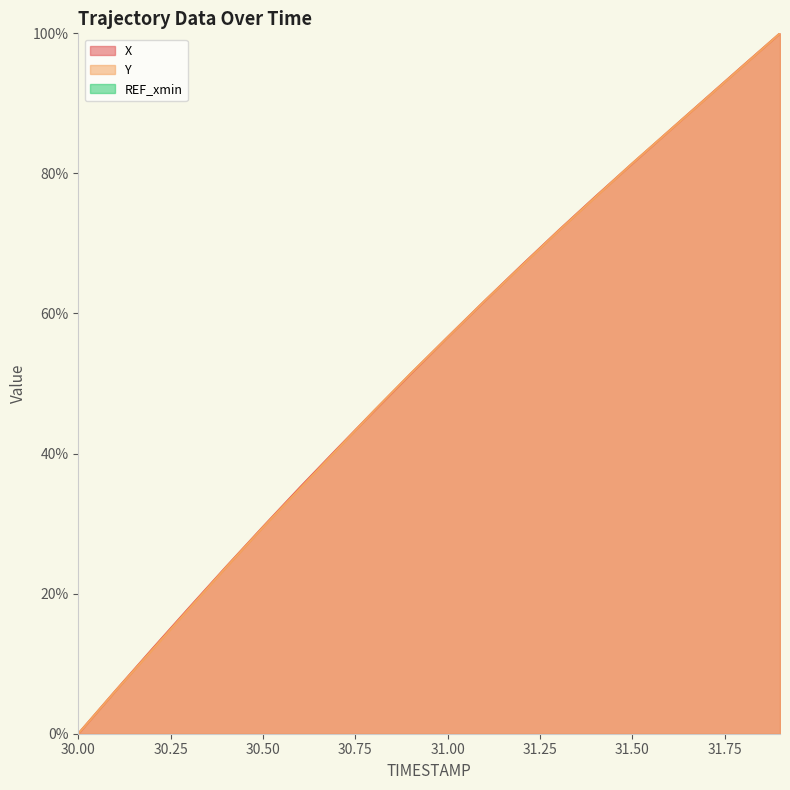

What is the value of the X point at the 17th from the left?

86.1